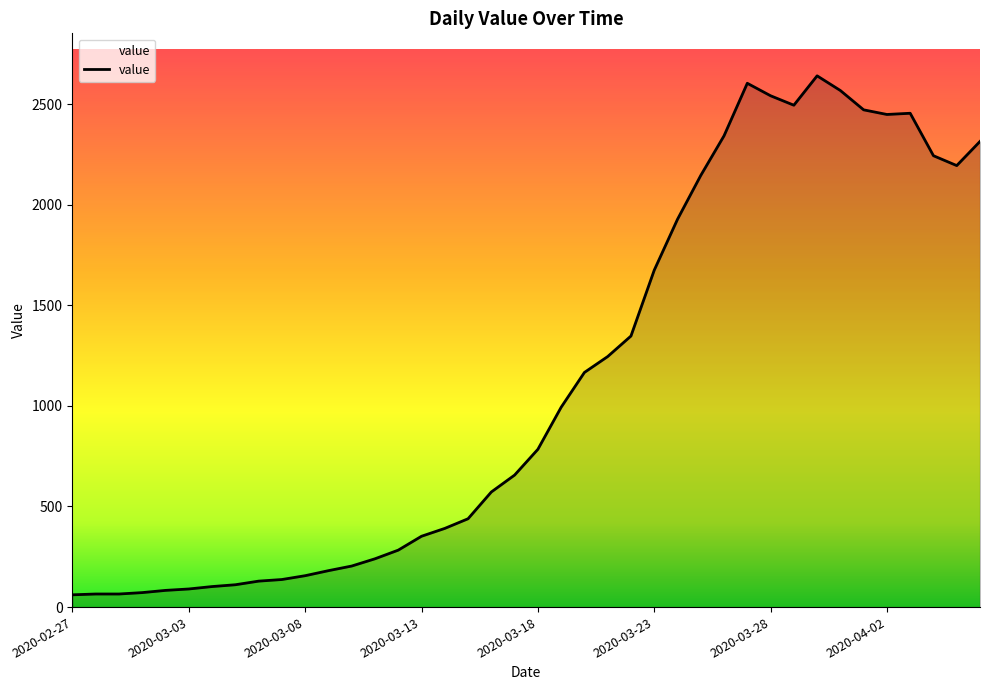

What is the smallest value displayed?

61